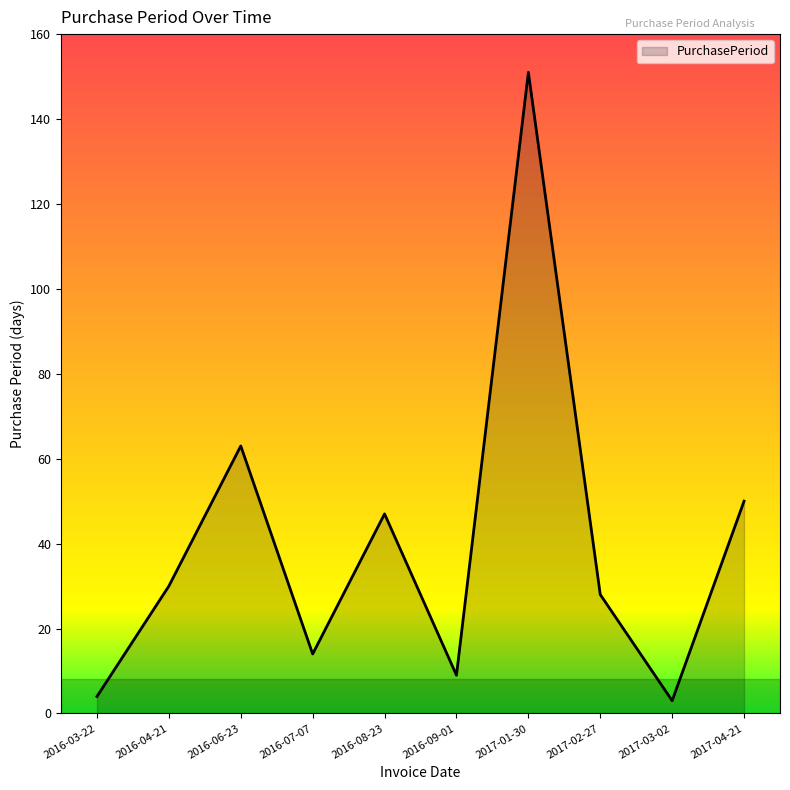

Is it true that the value at 2016-04-21 is 30?

True